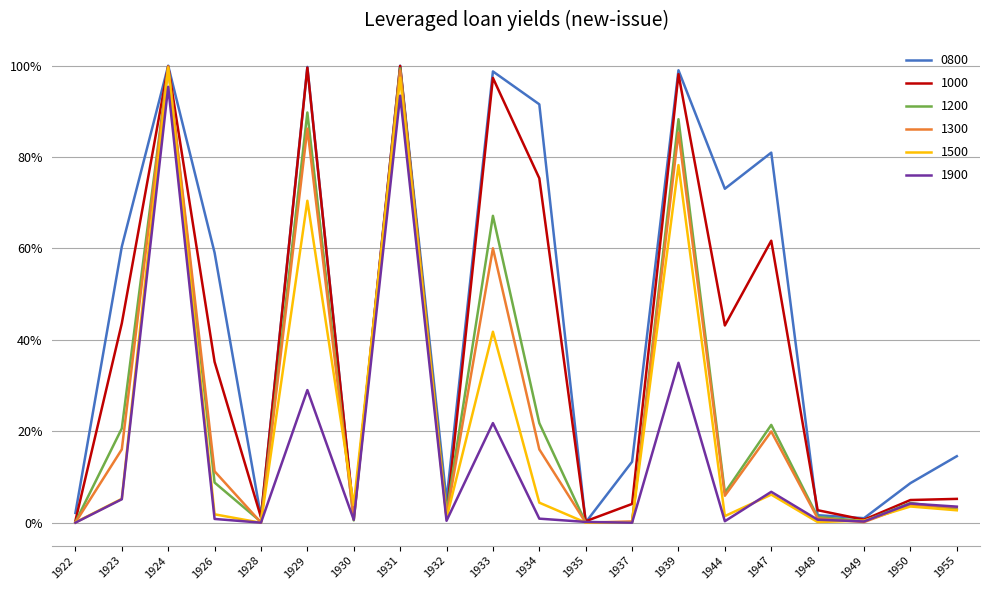

True or false: 1900 and 1000 intersect in this chart.

False